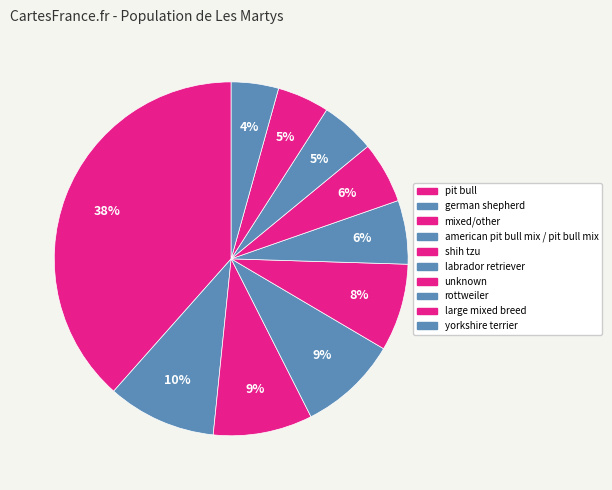

The large mixed breed slice represents 5% of the pie. True or false?

True